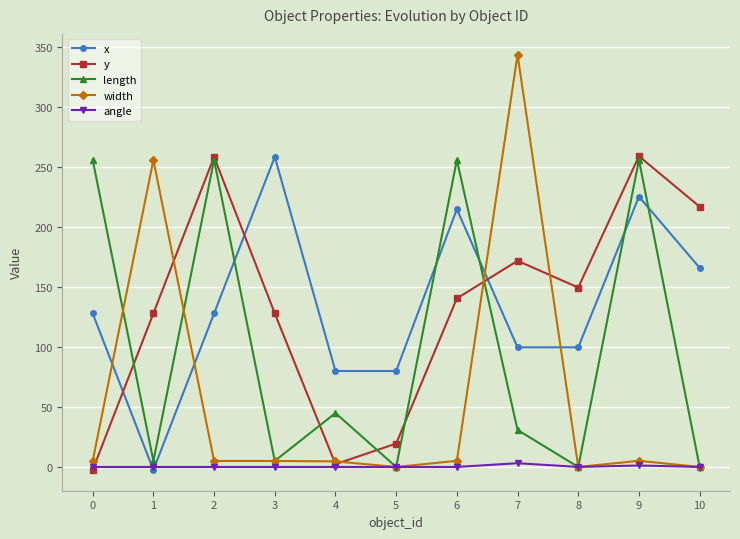

At which label is width closest to 171?

1